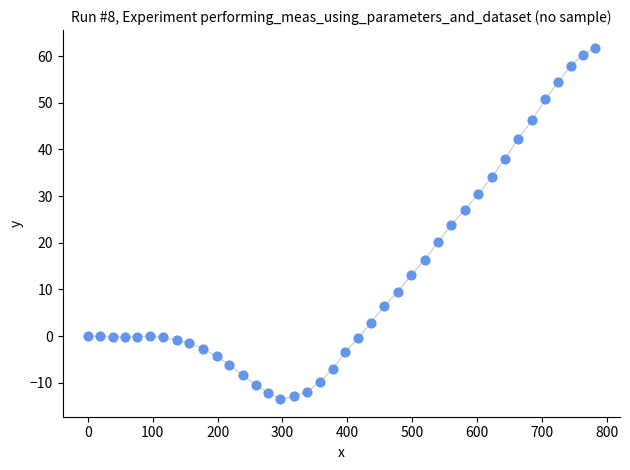

What is the range of Y values (max minus min)?

75.3